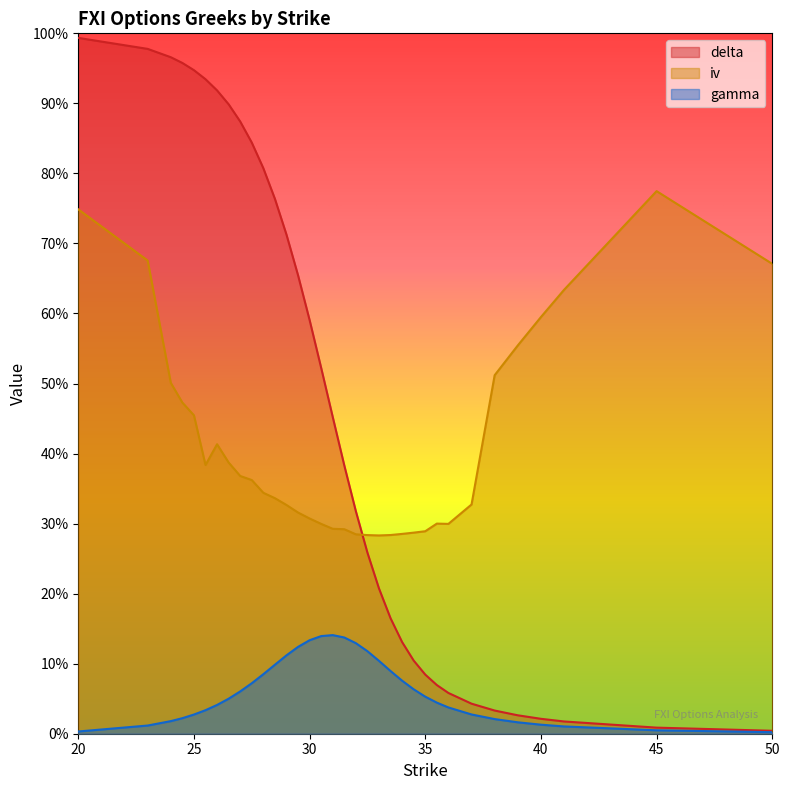

Reading right to left, what are all the values shown in this chart?

delta: 50=0.0	45=0.0	41=0.0	40=0.0	39=0.0	38=0.0	37=0.0	36=0.1	35.5=0.1	35=0.1	34.5=0.1	34=0.1	33.5=0.2	33=0.2	32.5=0.3	32=0.3	31.5=0.4	31=0.5	30.5=0.5	30=0.6	29.5=0.7	29=0.7	28.5=0.8	28=0.8	27.5=0.8	27=0.9	26.5=0.9	26=0.9	25.5=0.9	25=0.9	24.5=1.0	24=1.0	23=1.0	20=1.0
iv: 50=0.7	45=0.8	41=0.6	40=0.6	39=0.6	38=0.5	37=0.3	36=0.3	35.5=0.3	35=0.3	34.5=0.3	34=0.3	33.5=0.3	33=0.3	32.5=0.3	32=0.3	31.5=0.3	31=0.3	30.5=0.3	30=0.3	29.5=0.3	29=0.3	28.5=0.3	28=0.3	27.5=0.4	27=0.4	26.5=0.4	26=0.4	25.5=0.4	25=0.5	24.5=0.5	24=0.5	23=0.7	20=0.7
gamma: 50=0.0	45=0.0	41=0.0	40=0.0	39=0.0	38=0.0	37=0.0	36=0.0	35.5=0.0	35=0.1	34.5=0.1	34=0.1	33.5=0.1	33=0.1	32.5=0.1	32=0.1	31.5=0.1	31=0.1	30.5=0.1	30=0.1	29.5=0.1	29=0.1	28.5=0.1	28=0.1	27.5=0.1	27=0.1	26.5=0.1	26=0.0	25.5=0.0	25=0.0	24.5=0.0	24=0.0	23=0.0	20=0.0